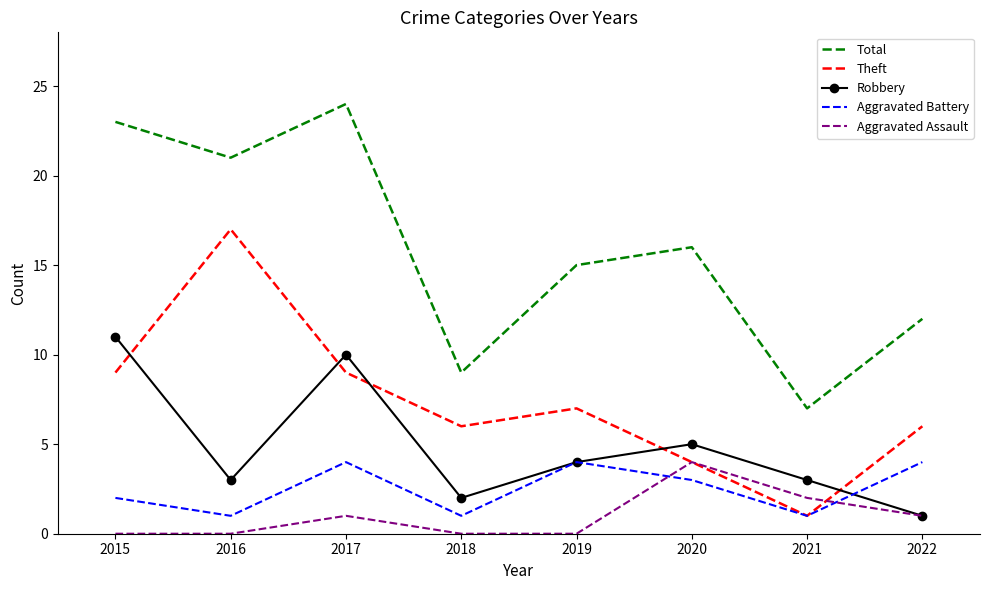

What is the total value across all series at 2020?

32